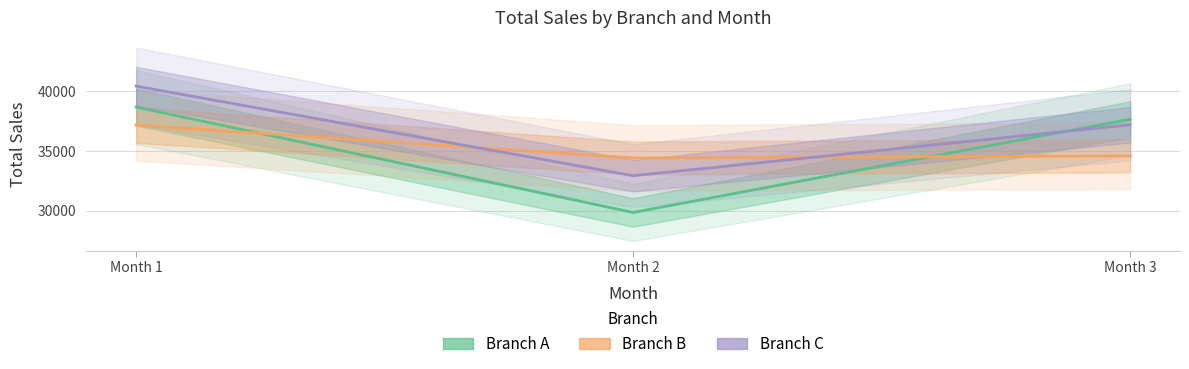

Which series has the largest total across all categories?

C